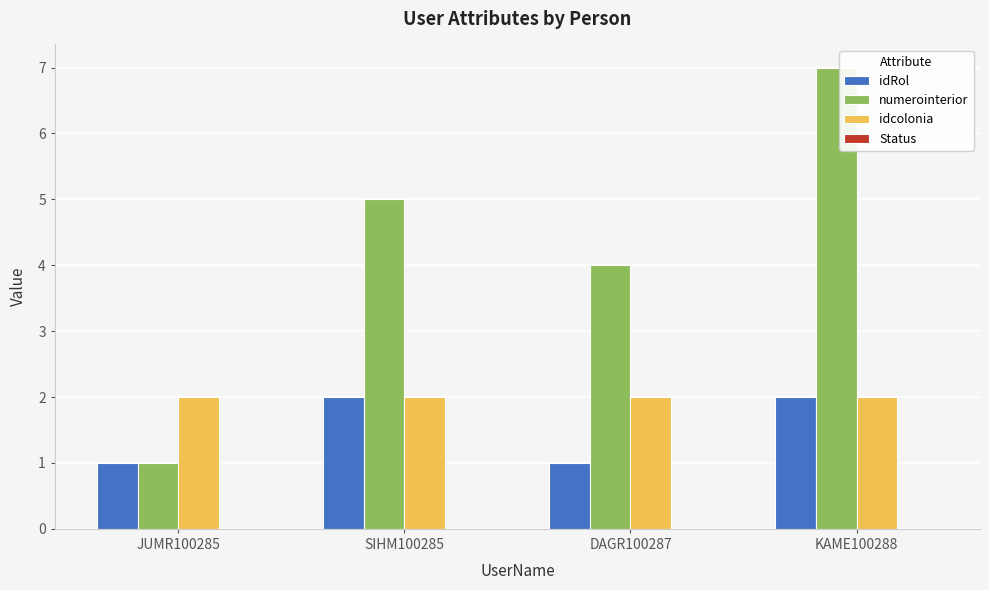

What is the sum of the numerointerior values at KAME100288 and JUMR100285?

8